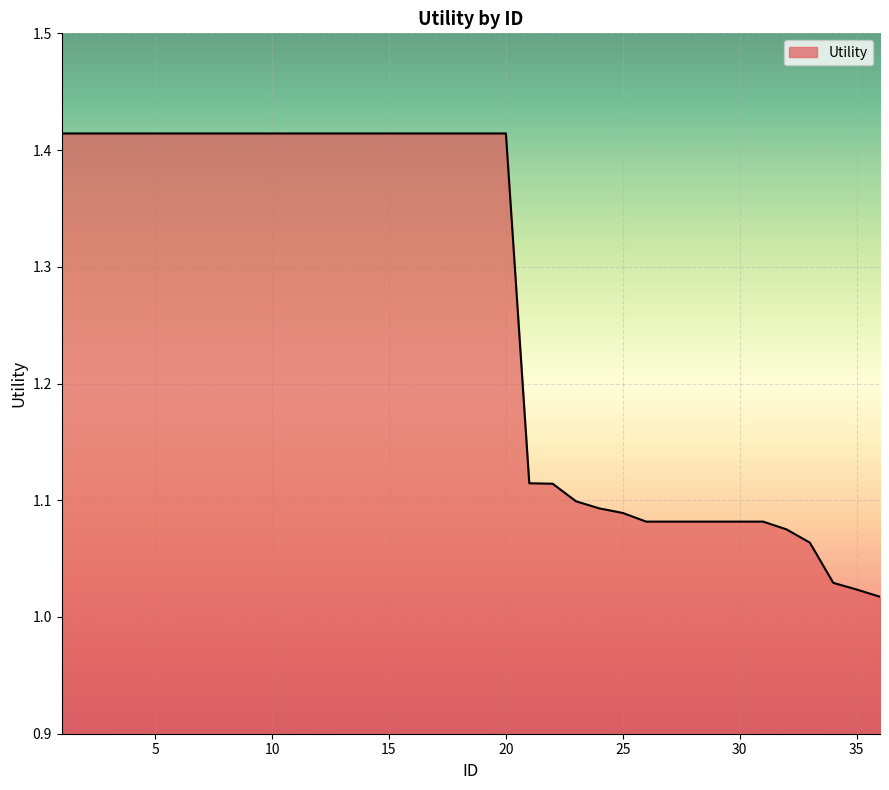

What is the difference between the maximum and minimum values?

0.4